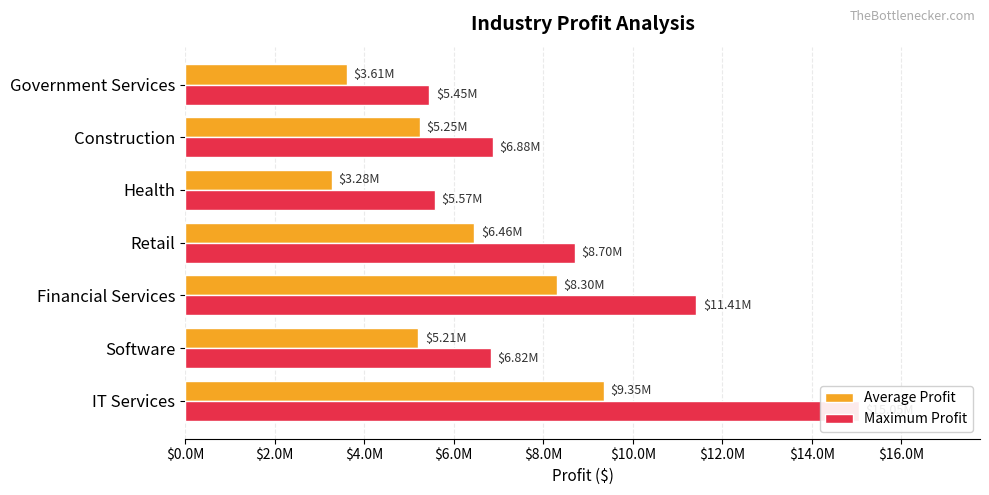

How many groups of bars are there?

7